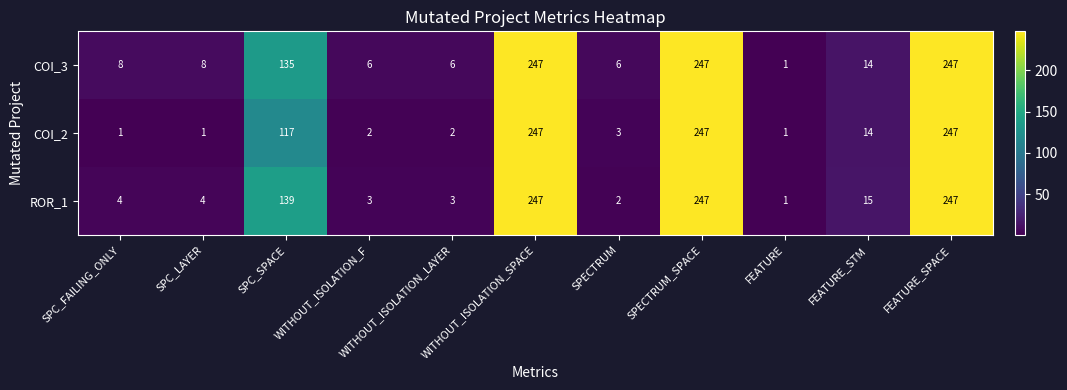

The COI_2 series shows 1 at SPC_FAILING_ONLY. True or false?

True